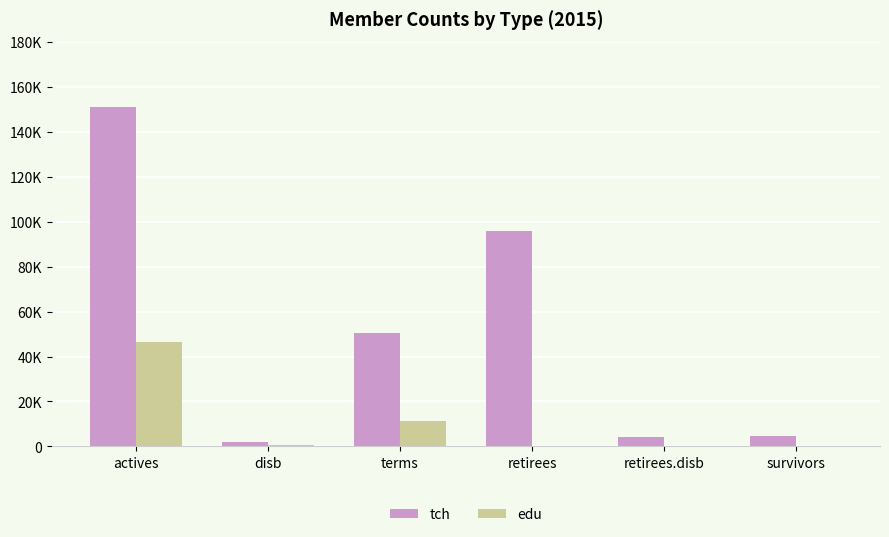

What is the value of the tch bar at the 6th from the left?

4556